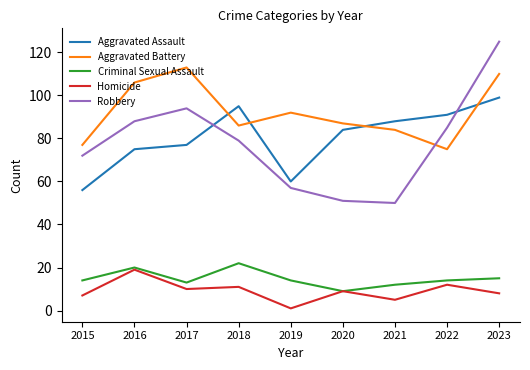

Does the chart display data point markers on the line(s)?

No